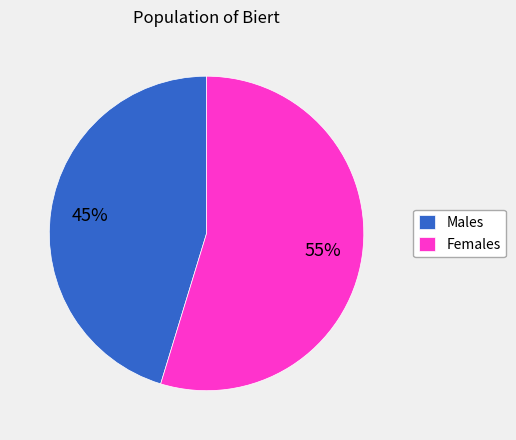

What is the ratio of the value at Females to the value at Males?

1.2